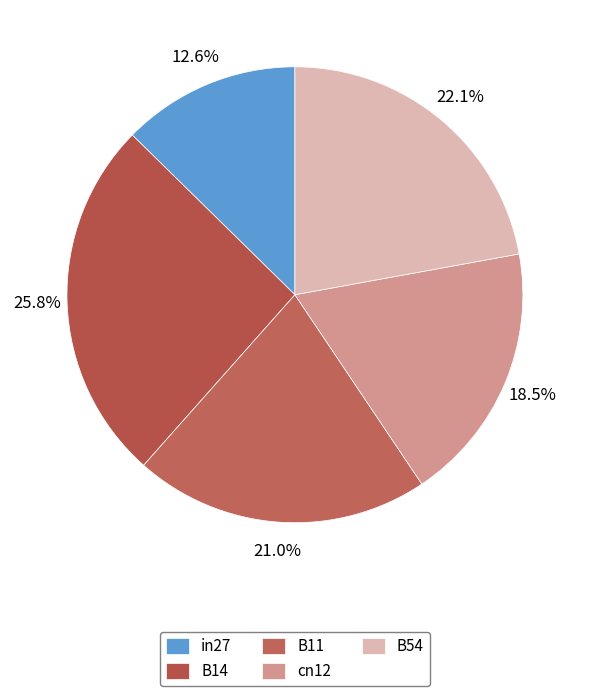

Rank the categories by value from lowest to highest.

in27, cn12, B11, B54, B14